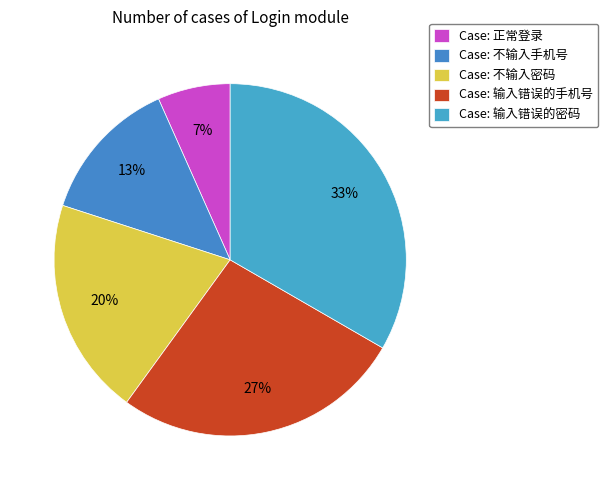

How many segments does this pie chart have?

5